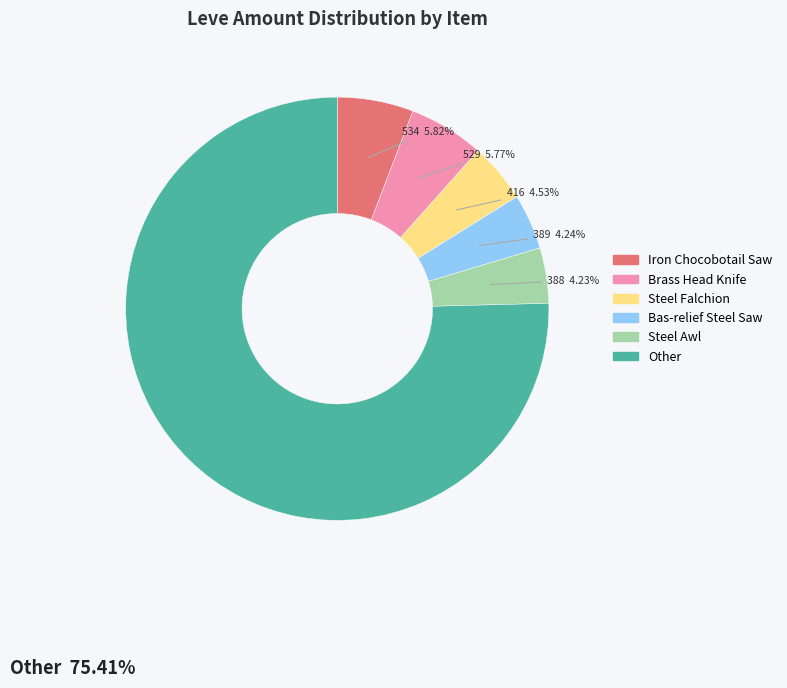

Which category accounts for the majority?

Other